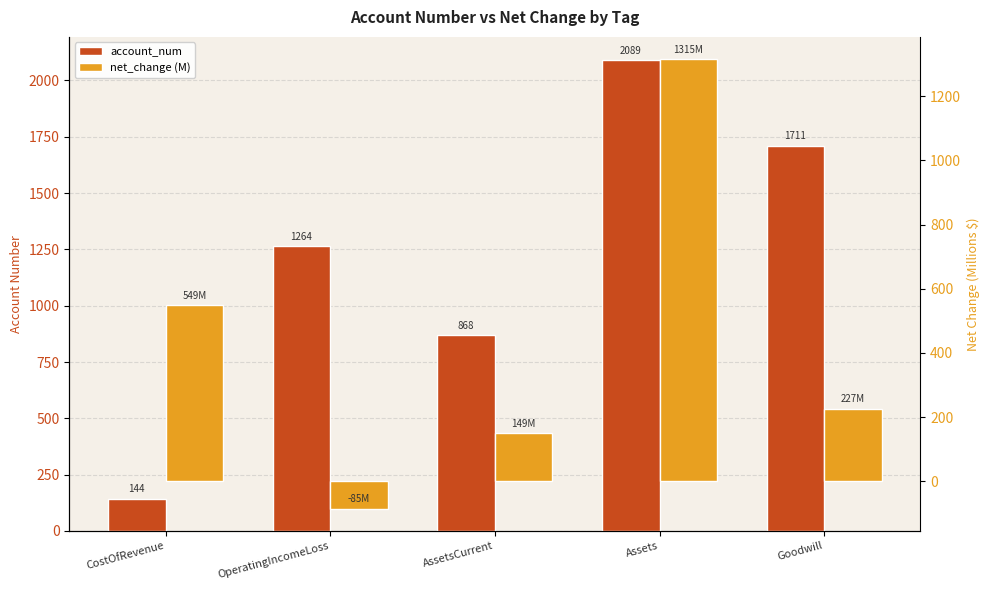

Reading right to left, what are all the values shown in this chart?

account_num: 1711.0	2089.0	868.0	1264.0	144.0
net_change (M): 226.5	1315.0	149.2	-85.2	548.8